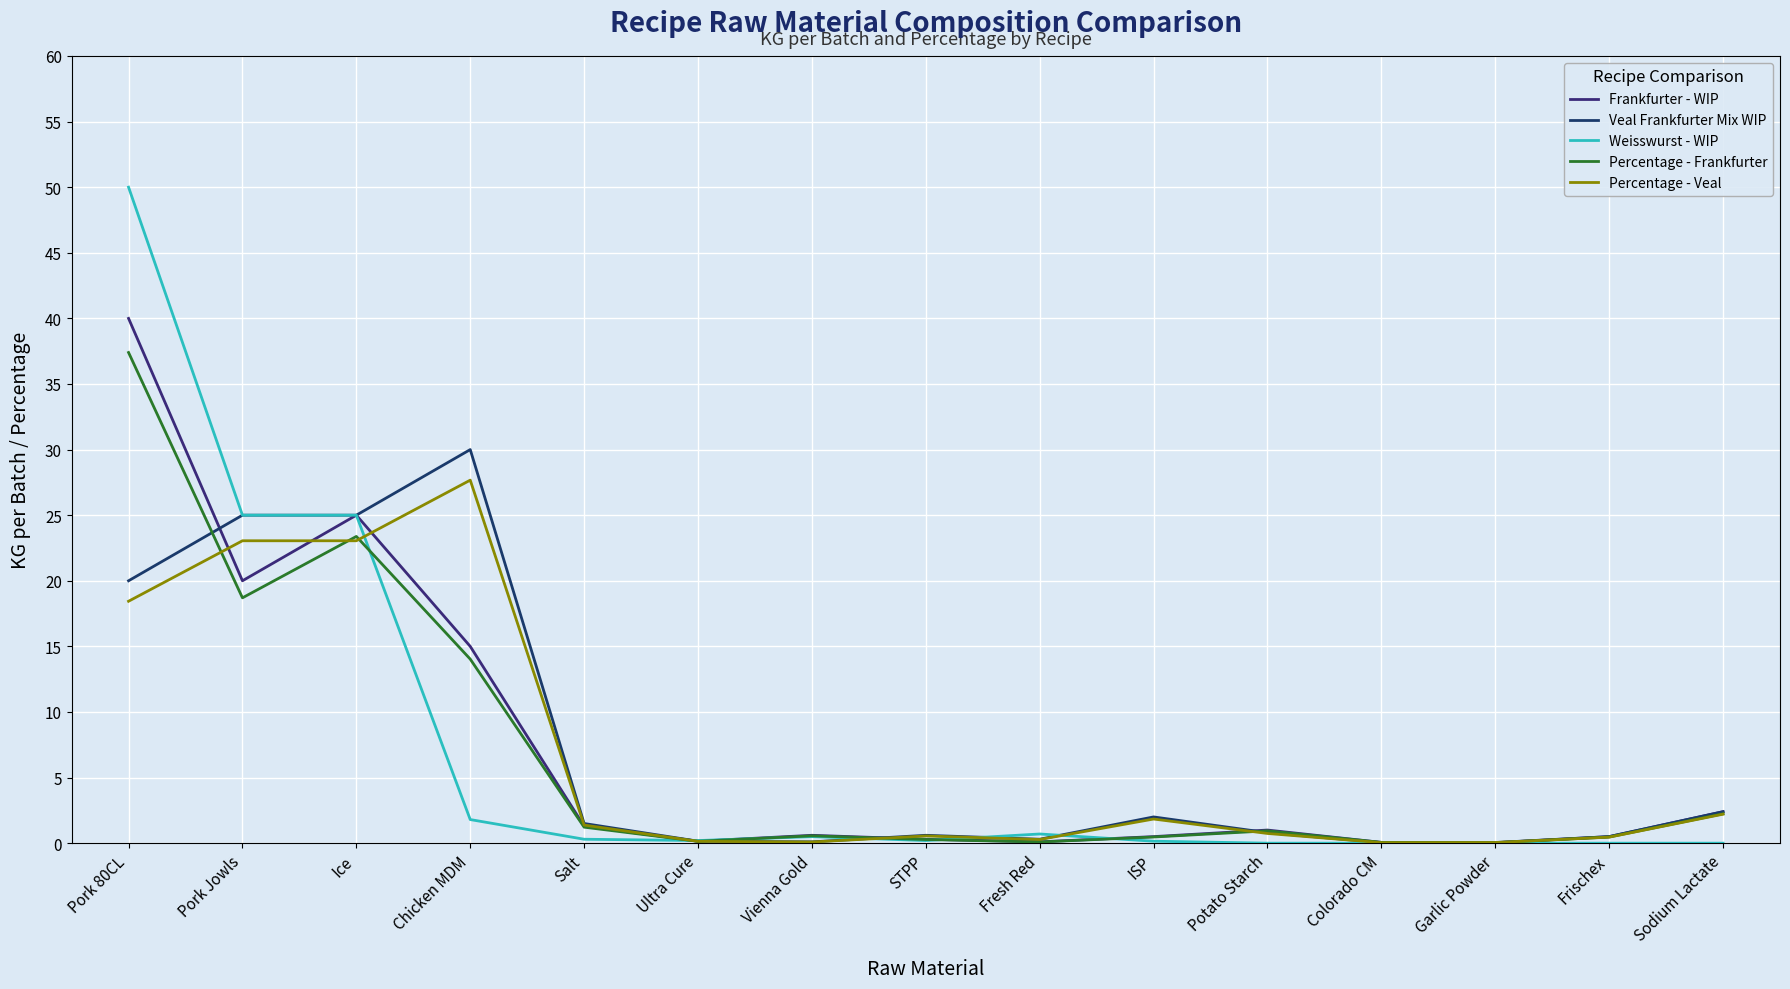

Reading right to left, extract all data points from this chart.

Frankfurter - WIP: Sodium Lactate=2.4	Frischex=0.5	Garlic Powder=0.0	Colorado CM=0.1	Potato Starch=1.0	ISP=0.5	Fresh Red=0.1	STPP=0.3	Vienna Gold=0.6	Ultra Cure=0.1	Salt=1.3	Chicken MDM=15.0	Ice=25.0	Pork Jowls=20.0	Pork 80CL=40.0
Veal Frankfurter Mix WIP: Sodium Lactate=2.4	Frischex=0.5	Garlic Powder=0.1	Colorado CM=0.0	Potato Starch=0.8	ISP=2.0	Fresh Red=0.3	STPP=0.6	Vienna Gold=0.1	Ultra Cure=0.1	Salt=1.5	Chicken MDM=30.0	Ice=25.0	Pork Jowls=25.0	Pork 80CL=20.0
Weisswurst - WIP: Sodium Lactate=0.0	Frischex=0.0	Garlic Powder=0.0	Colorado CM=0.0	Potato Starch=0.0	ISP=0.1	Fresh Red=0.7	STPP=0.2	Vienna Gold=0.5	Ultra Cure=0.2	Salt=0.3	Chicken MDM=1.8	Ice=25.0	Pork Jowls=25.0	Pork 80CL=50.0
Percentage - Frankfurter: Sodium Lactate=2.2	Frischex=0.5	Garlic Powder=0.0	Colorado CM=0.1	Potato Starch=0.9	ISP=0.5	Fresh Red=0.1	STPP=0.3	Vienna Gold=0.6	Ultra Cure=0.1	Salt=1.2	Chicken MDM=14.0	Ice=23.4	Pork Jowls=18.7	Pork 80CL=37.4
Percentage - Veal: Sodium Lactate=2.2	Frischex=0.5	Garlic Powder=0.1	Colorado CM=0.0	Potato Starch=0.7	ISP=1.8	Fresh Red=0.3	STPP=0.6	Vienna Gold=0.1	Ultra Cure=0.1	Salt=1.4	Chicken MDM=27.7	Ice=23.1	Pork Jowls=23.1	Pork 80CL=18.4